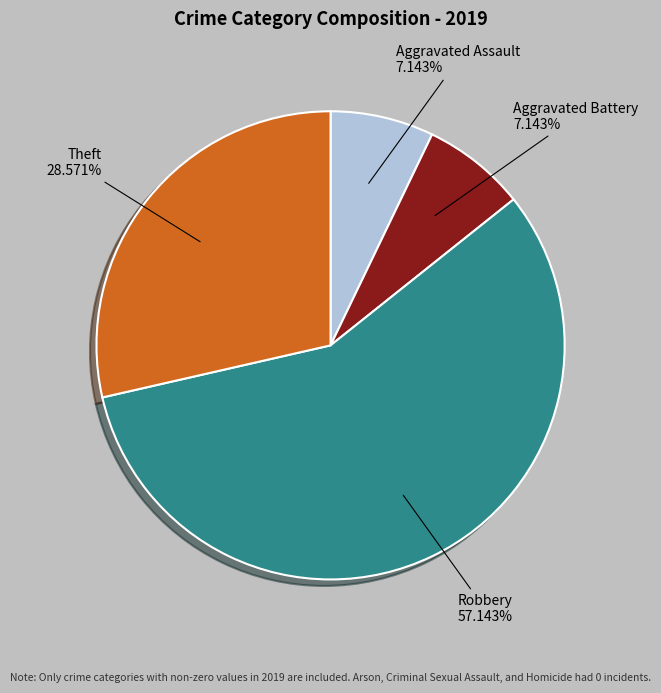

Is there any slice that represents more than half of the pie?

Yes